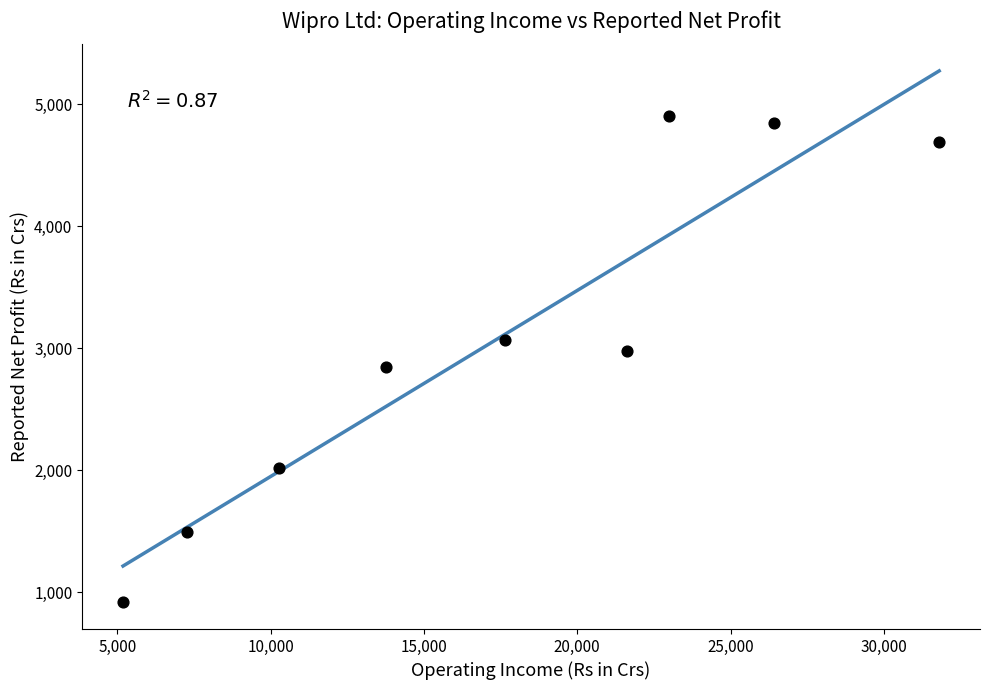

What is the average Y value?

3081.8